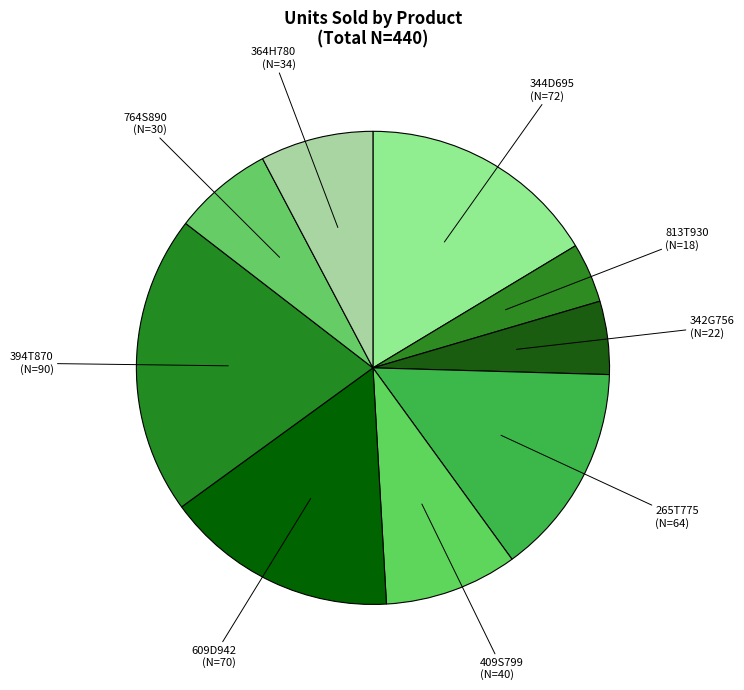

How many slices are in this pie chart?

9